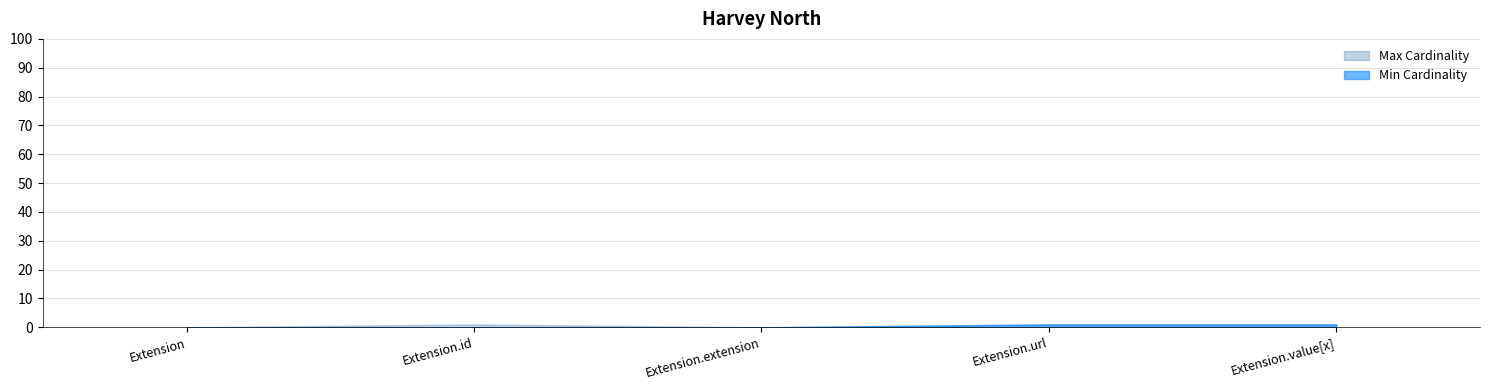

Which category has the highest value in the Min Cardinality series?

Extension.url